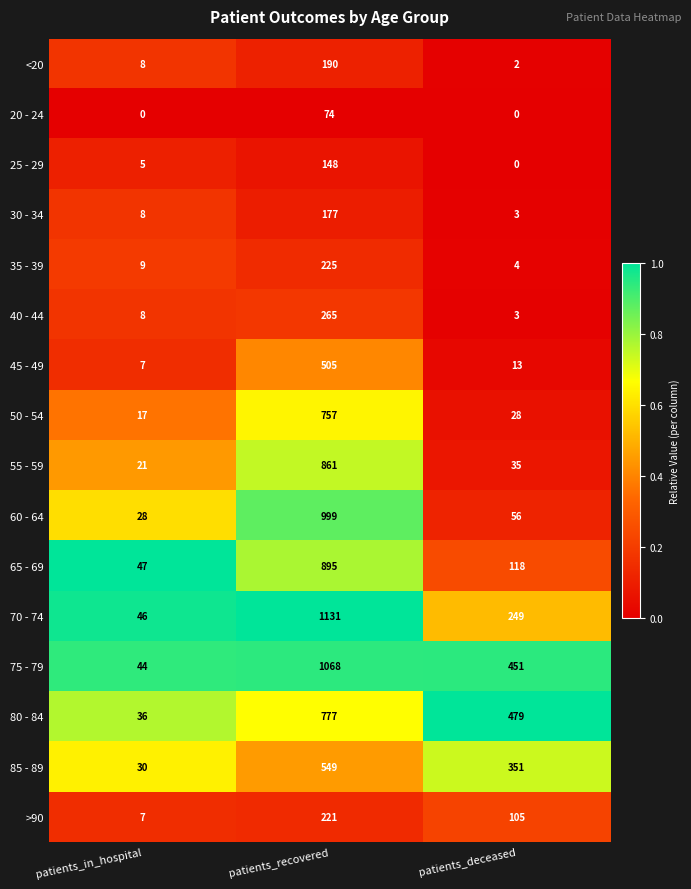

At which label is 25 - 29 closest to 74?

patients_in_hospital